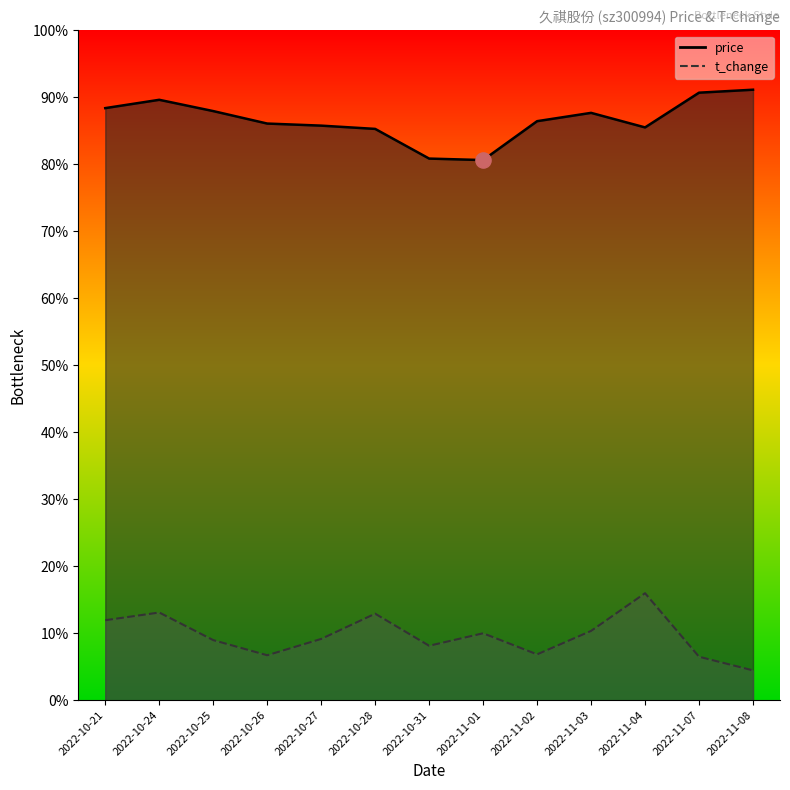

Is the value of price at 2022-10-26 greater than the value of t_change at 2022-11-02?

Yes